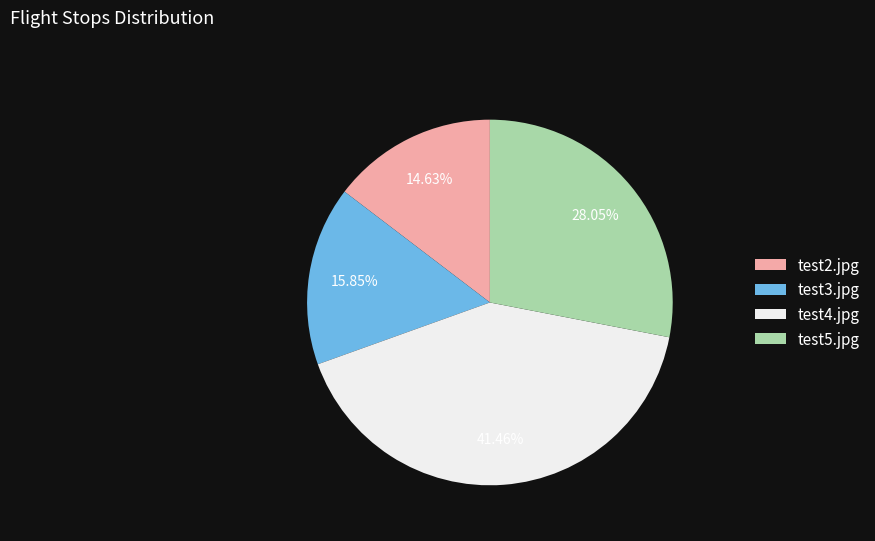

Count the number of slices in the pie.

4